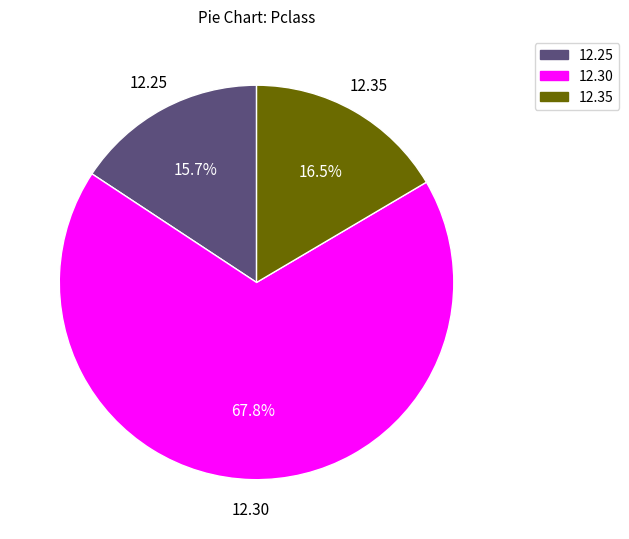

Does any single category account for the majority?

Yes